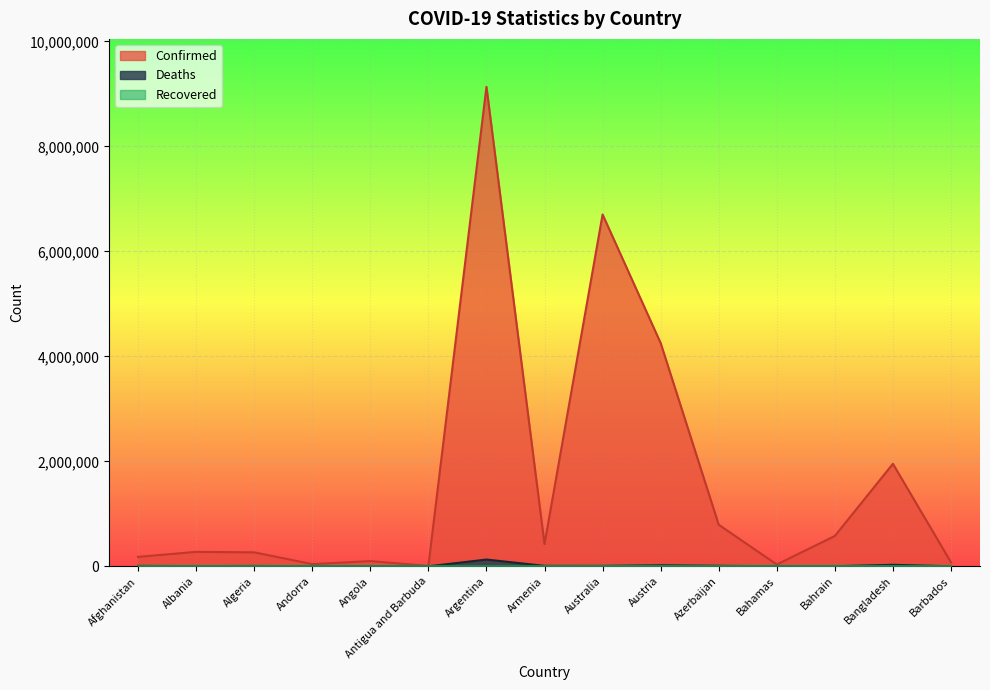

What is the difference between the highest and lowest values at Afghanistan?

179321